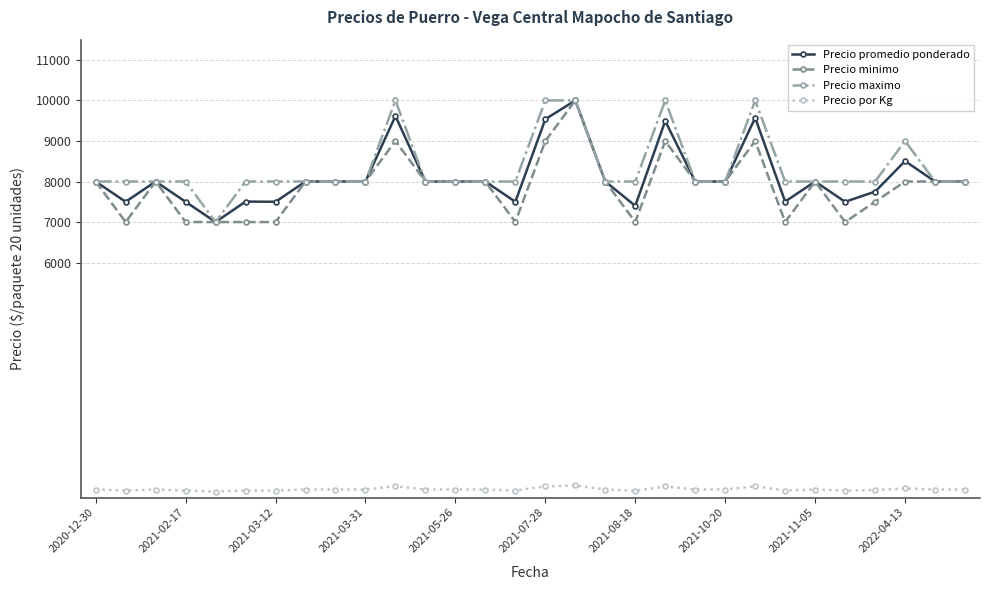

True or false: Precio minimo and Precio por Kg cross at least once.

False